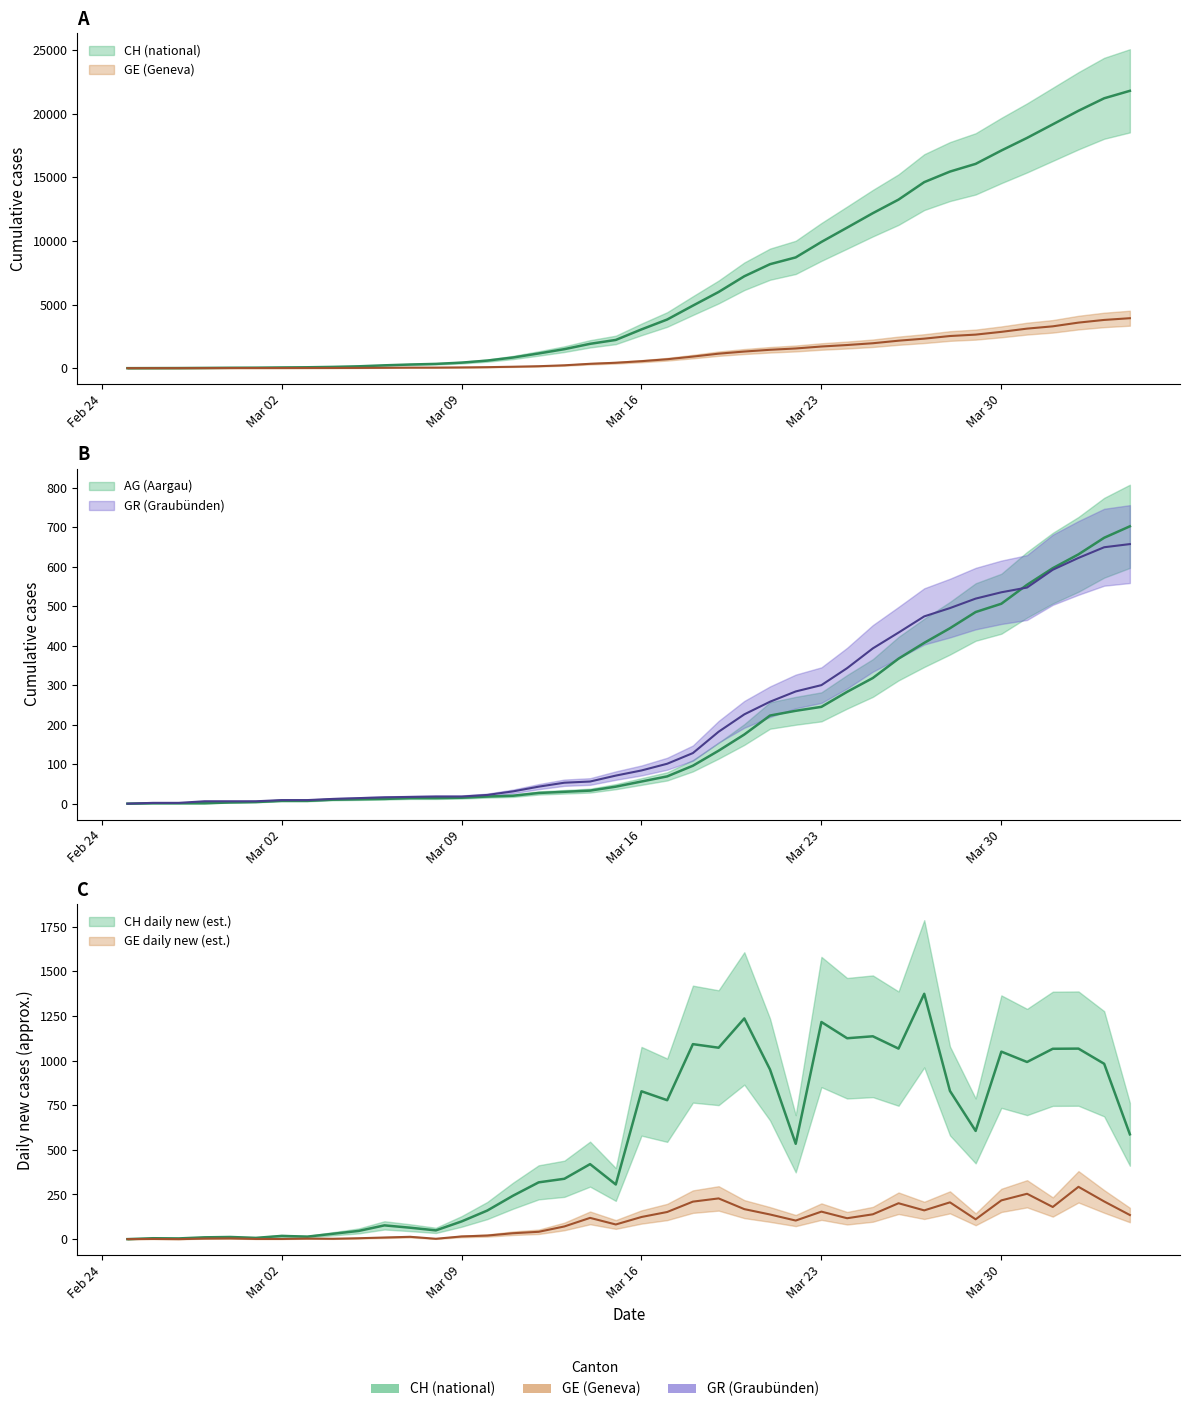

What is the difference between the second highest and second lowest values in the AG series?

672